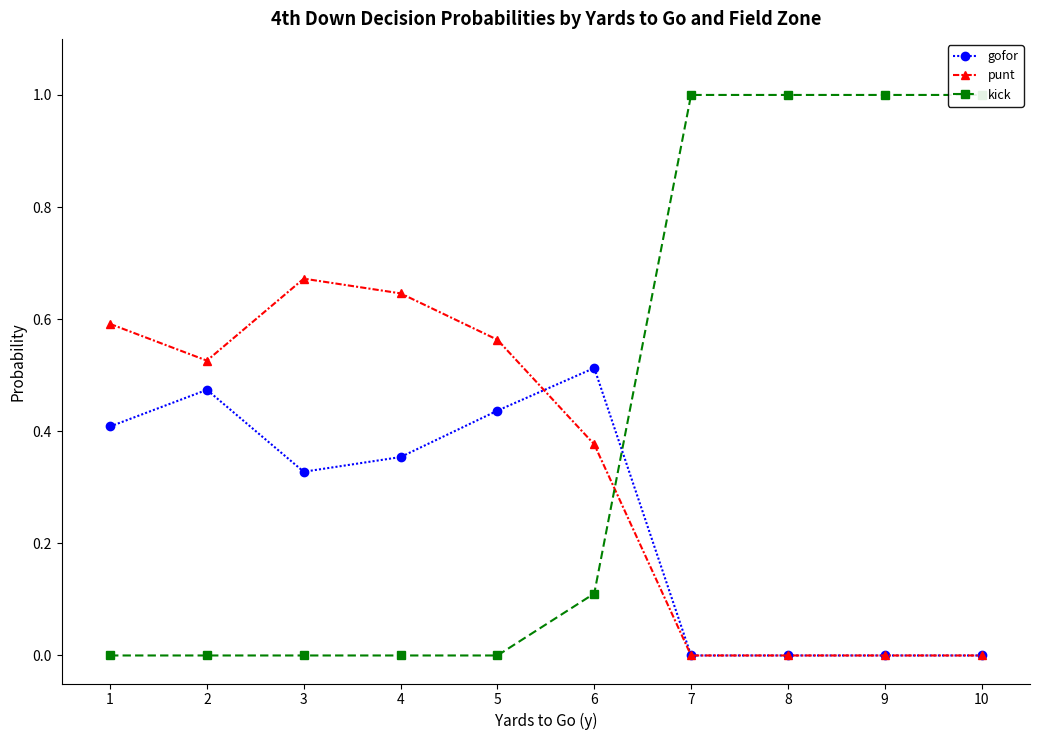

Which series has the widest spread of values?

kick